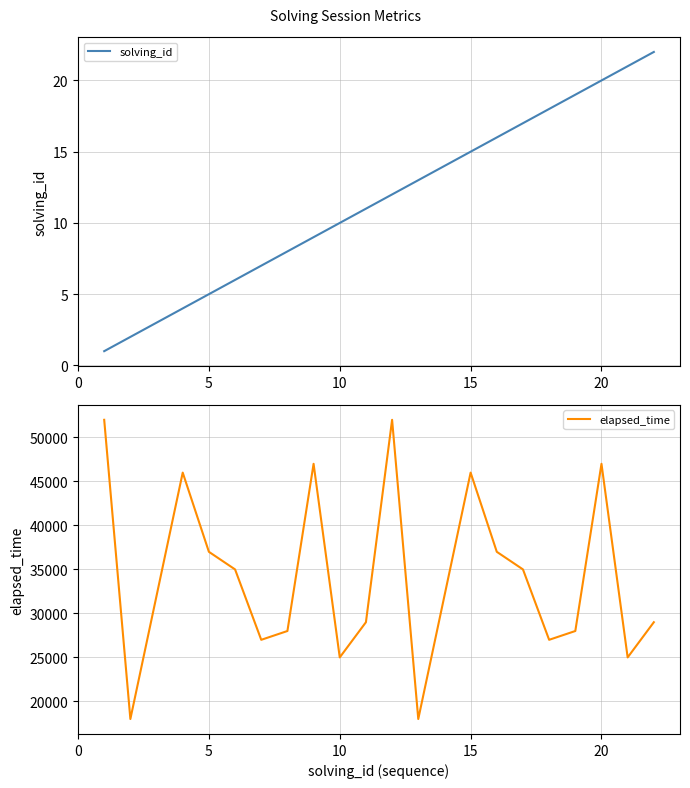

What is the maximum value for elapsed_time?

52000